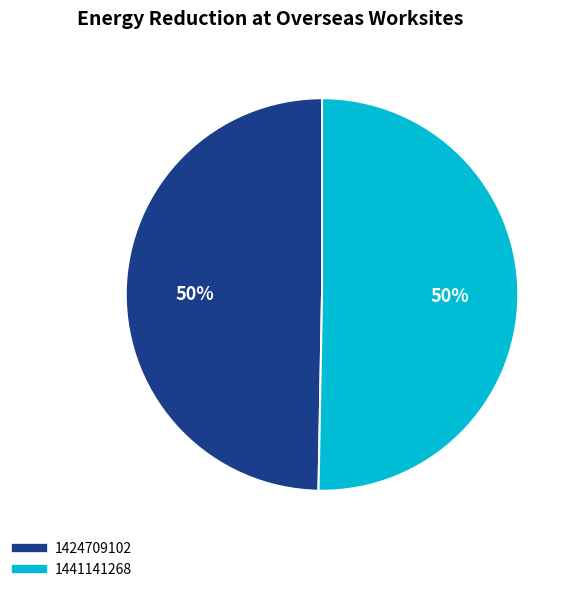

How many segments does this pie chart have?

2